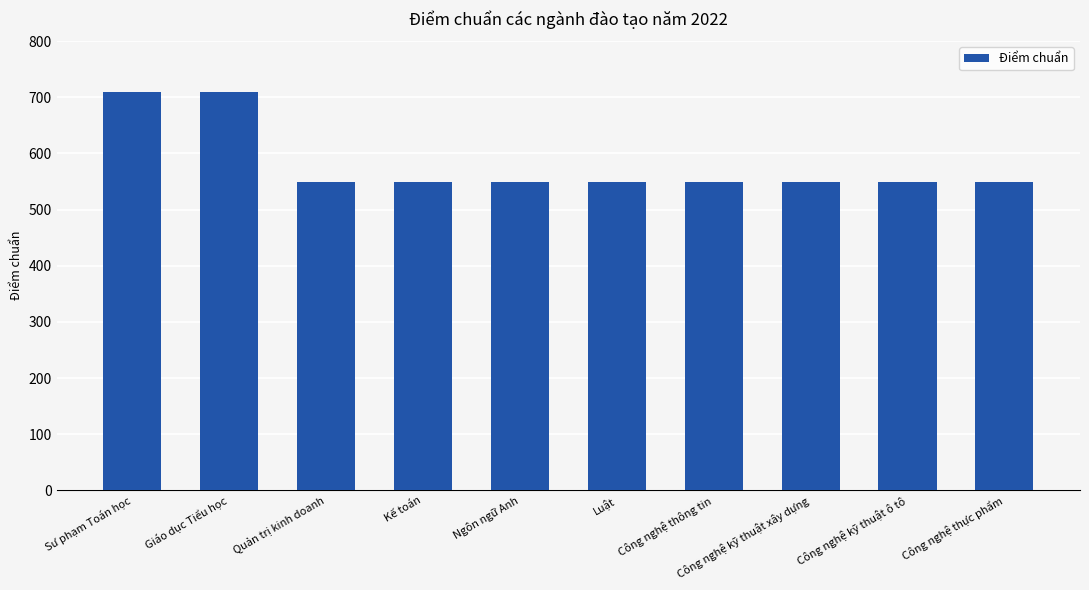

What is the minimum value shown in the chart?

550